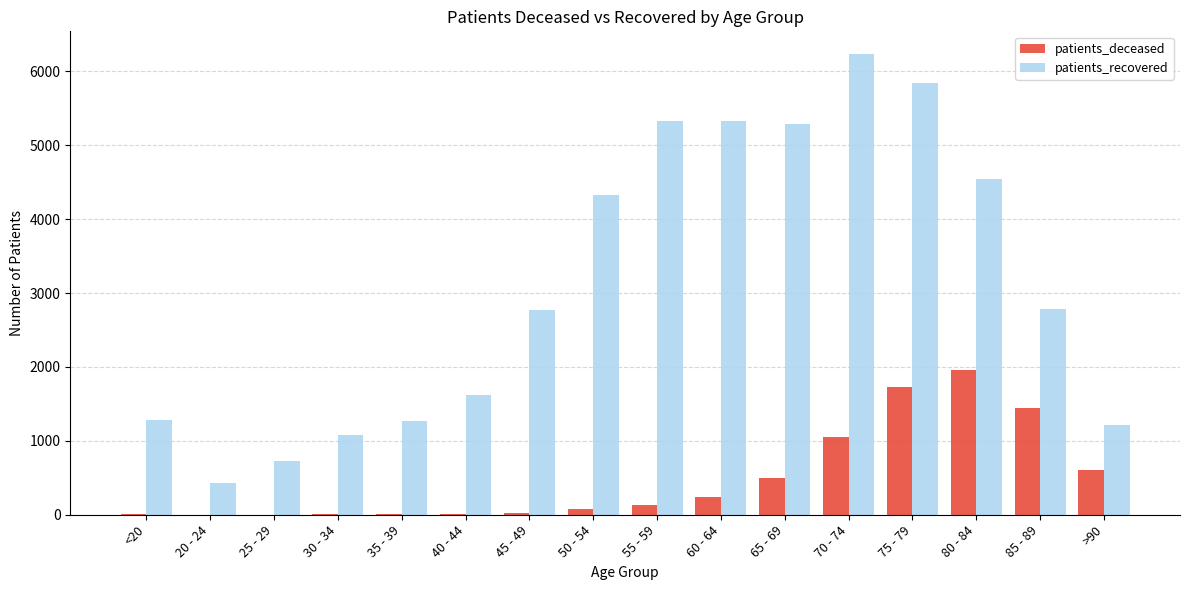

What is the total value across all series at 80 - 84?

6505